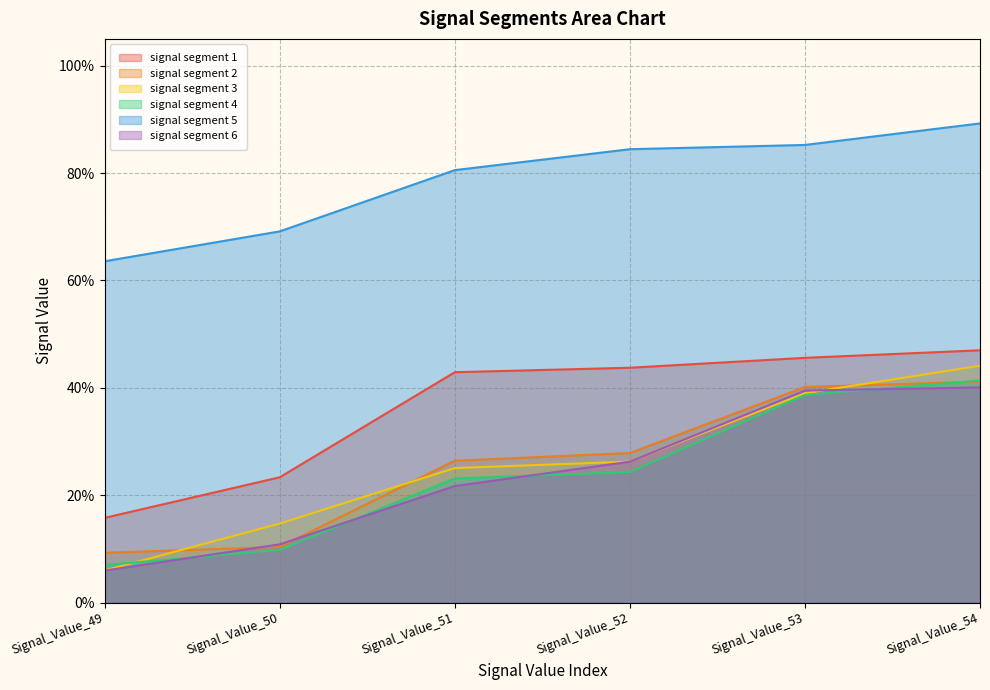

At Signal_Value_51, list the series in order from smallest to largest.

signal segment 6, signal segment 4, signal segment 3, signal segment 2, signal segment 1, signal segment 5